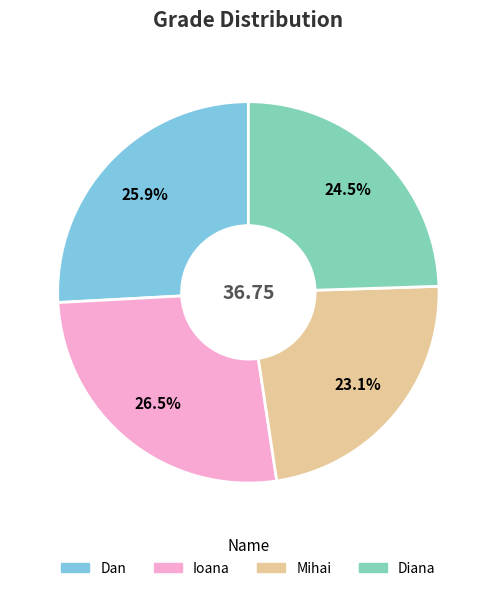

Is it true that Mihai is 37% of the pie?

False